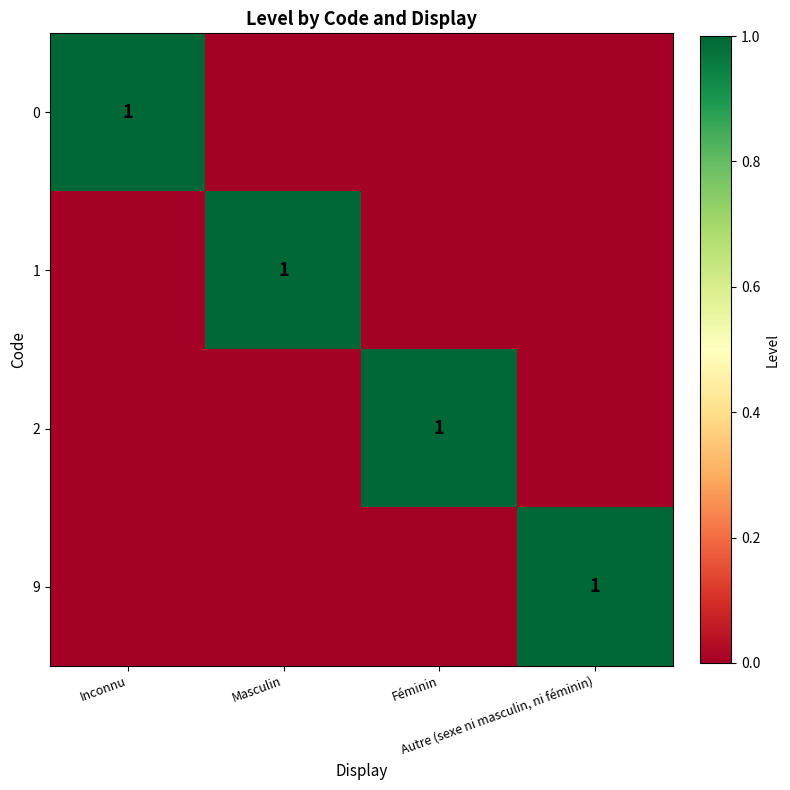

What is the highest value of the 9 series?

1